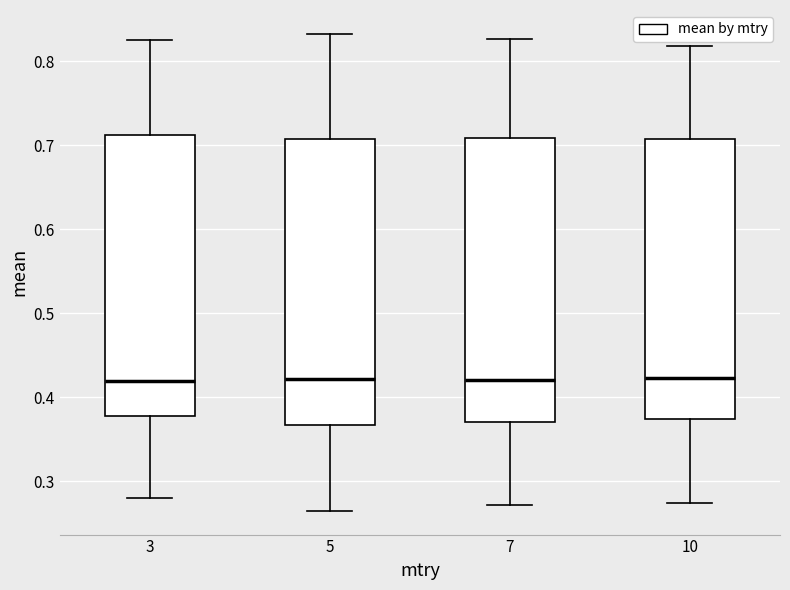

Where does the median line of the box at x = 10 sit on the y-axis? The values are not printed on the chart, so give them approximately, as read against the axis.

0.42